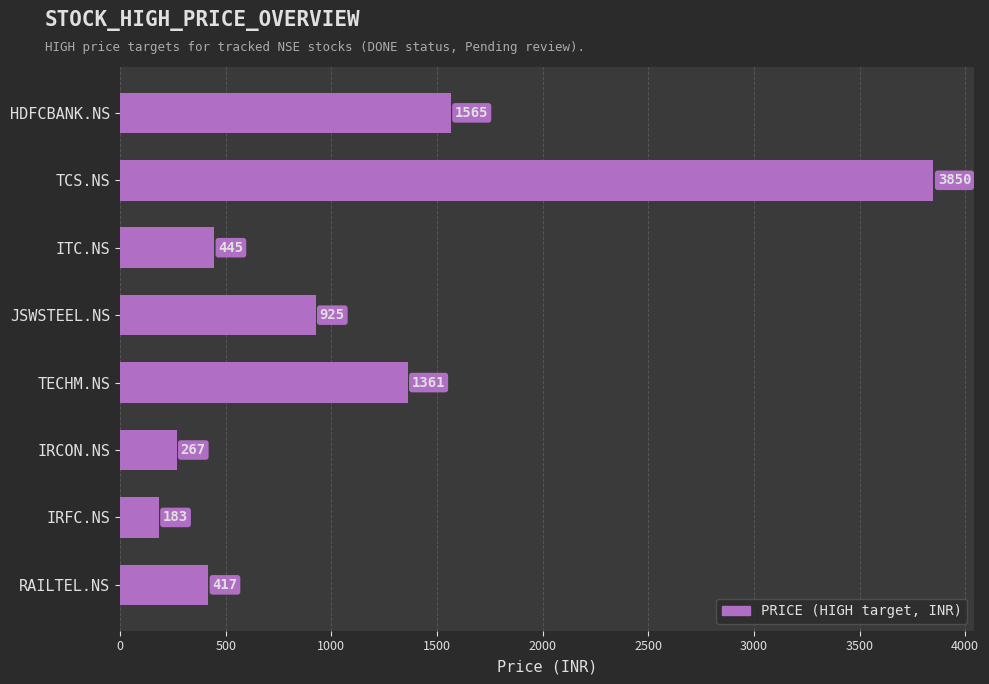

What is the difference between the second highest and minimum values?

1382